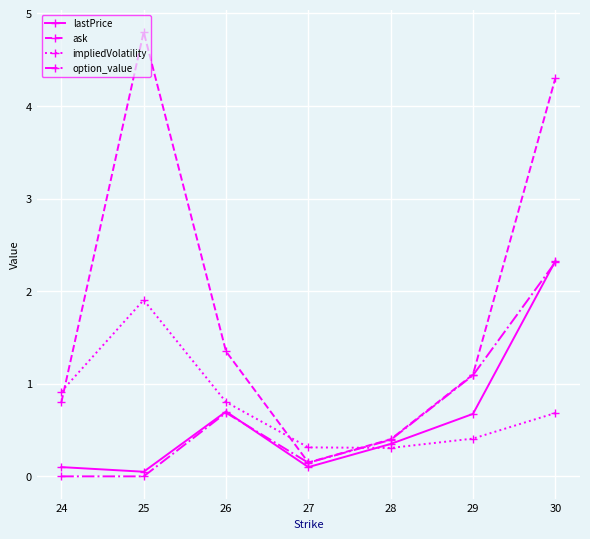

True or false: ask and lastPrice intersect in this chart.

False